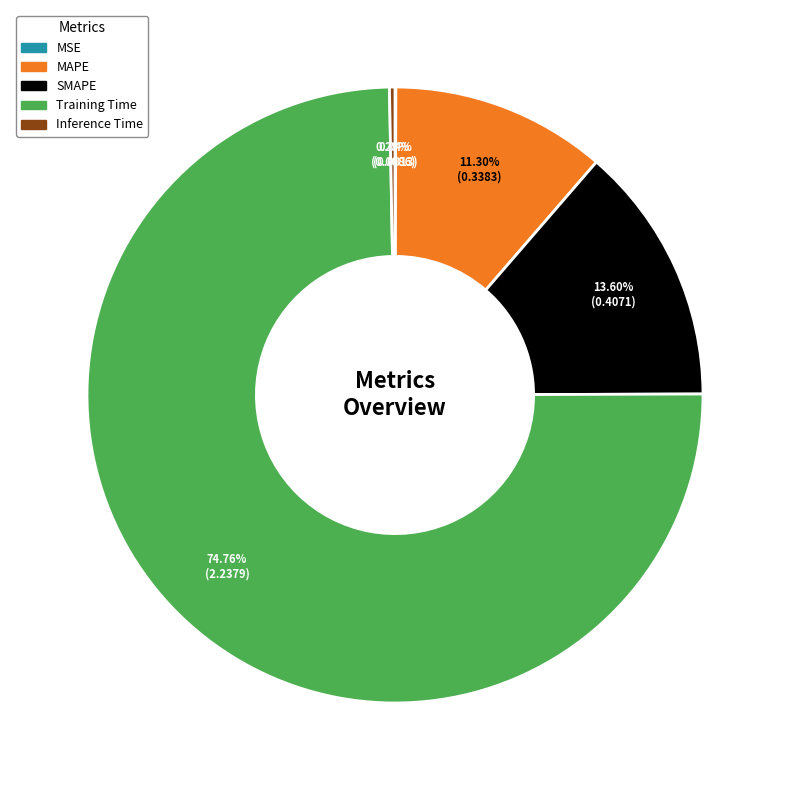

Is there any slice that represents more than half of the pie?

Yes